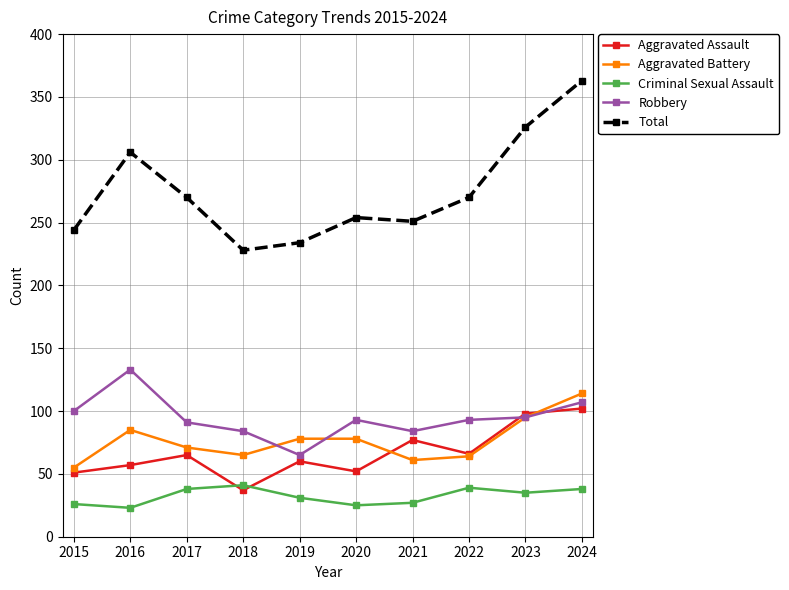

True or false: Criminal Sexual Assault and Robbery cross at least once.

False